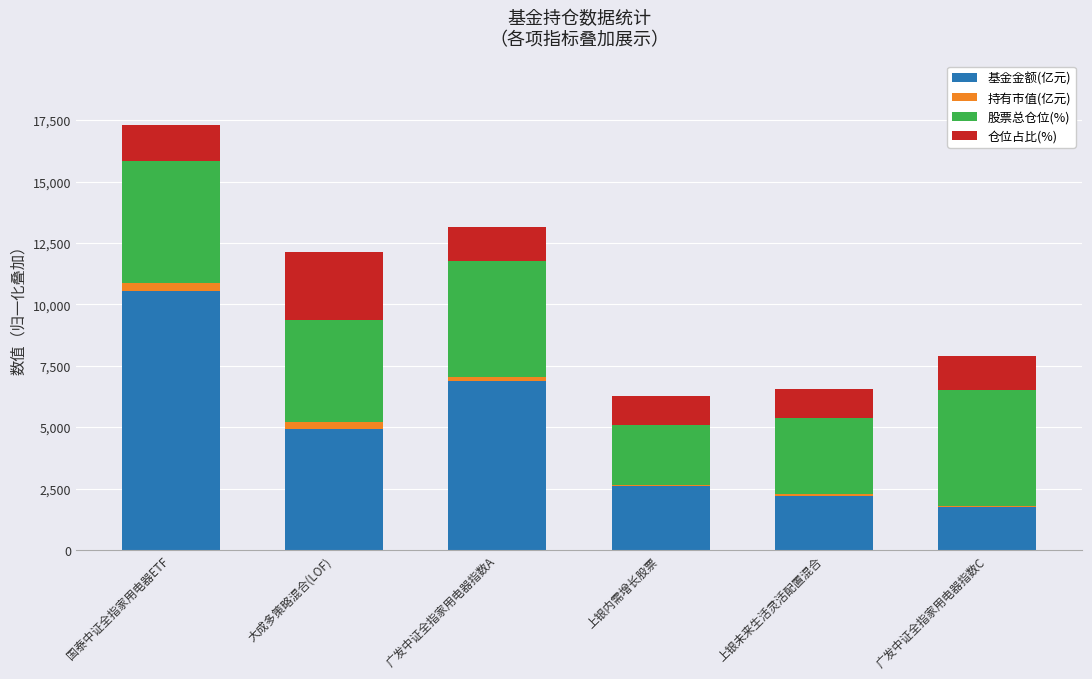

Reading left to right, transcribe the values for 基金金额(亿元).

国泰中证全指家用电器ETF=10560.0	大成多策略混合(LOF)=4930.0	广发中证全指家用电器指数A=6870.0	上银内需增长股票=2600.0	上银未来生活灵活配置混合=2210.0	广发中证全指家用电器指数C=1740.0